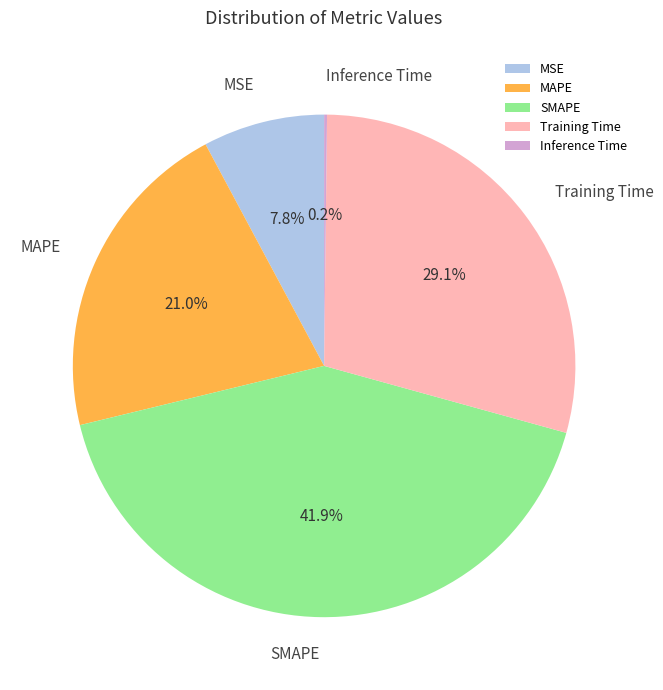

What is the ratio of the value at Training Time to the value at SMAPE?

0.7